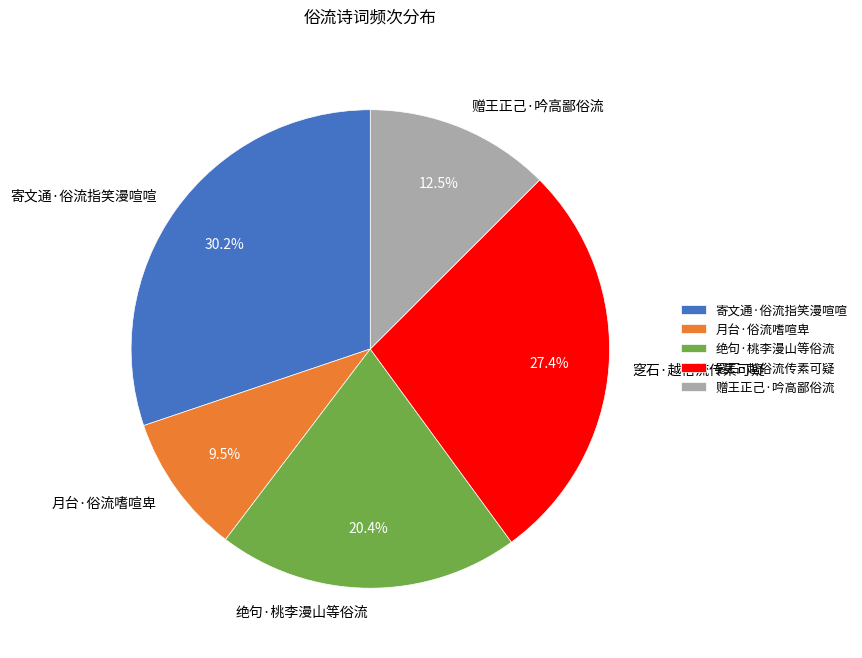

Is there a majority slice in this chart?

No